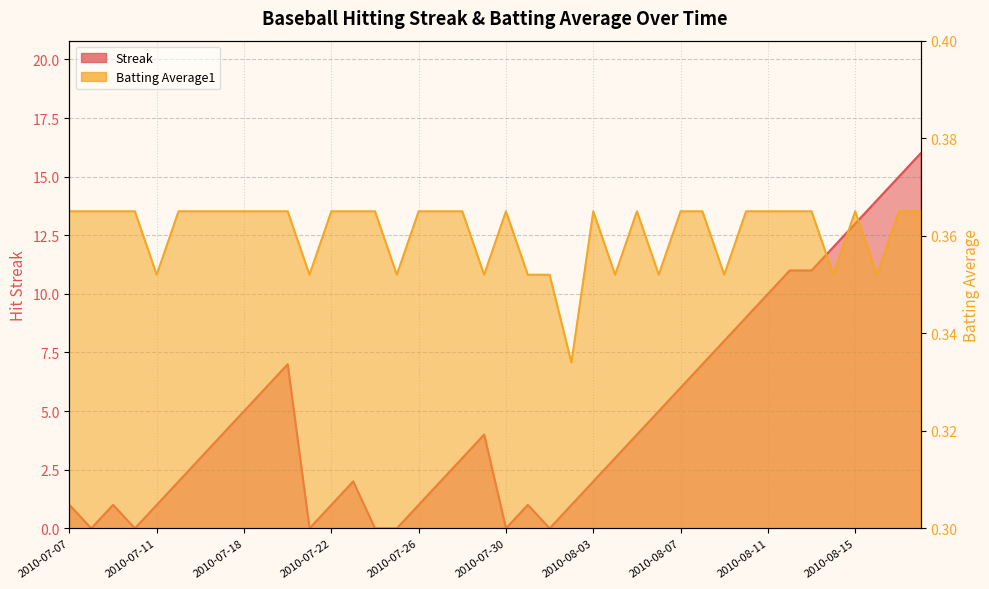

Which series has the largest total across all categories?

Streak